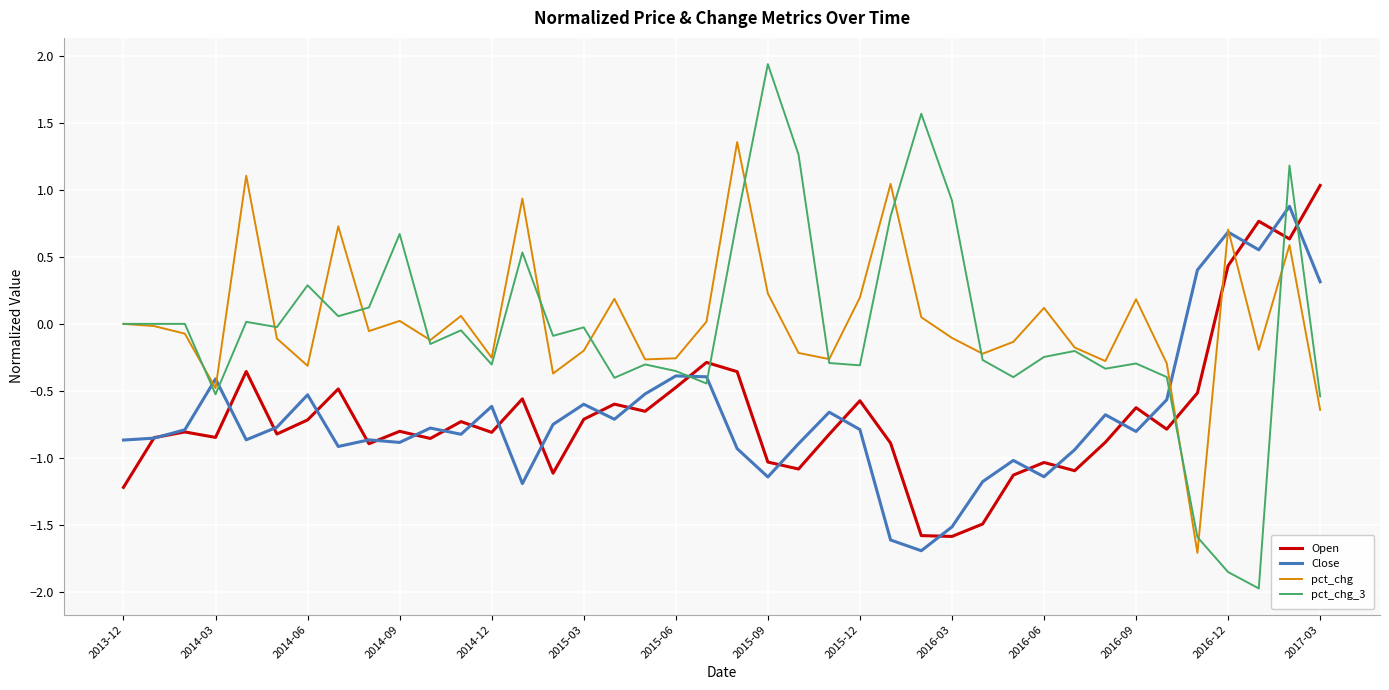

What is the lowest value of the pct_chg_3 series?

-2.0